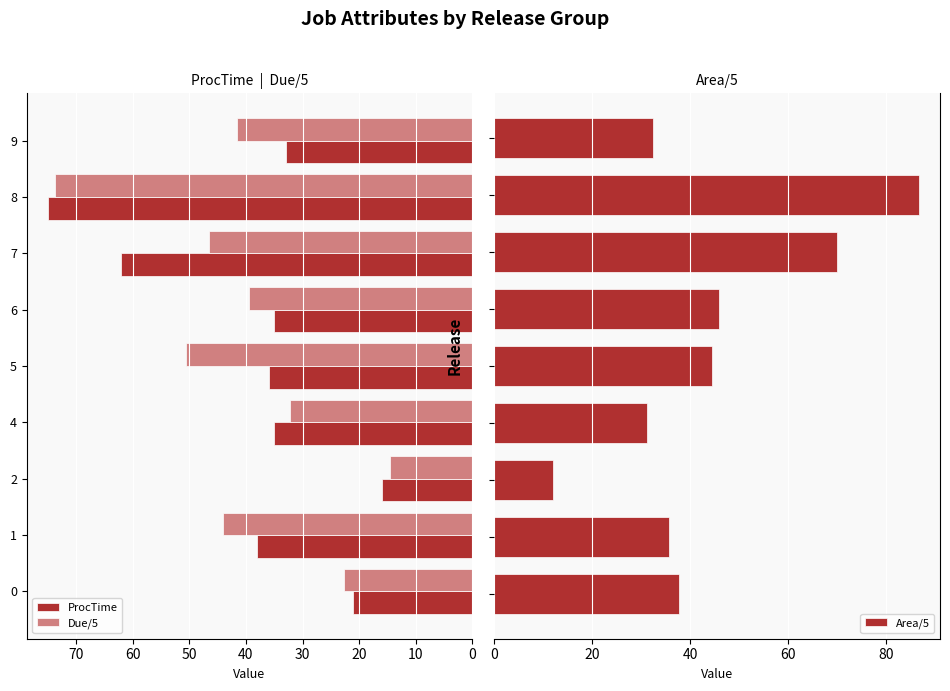

Count the number of categories in the chart.

9